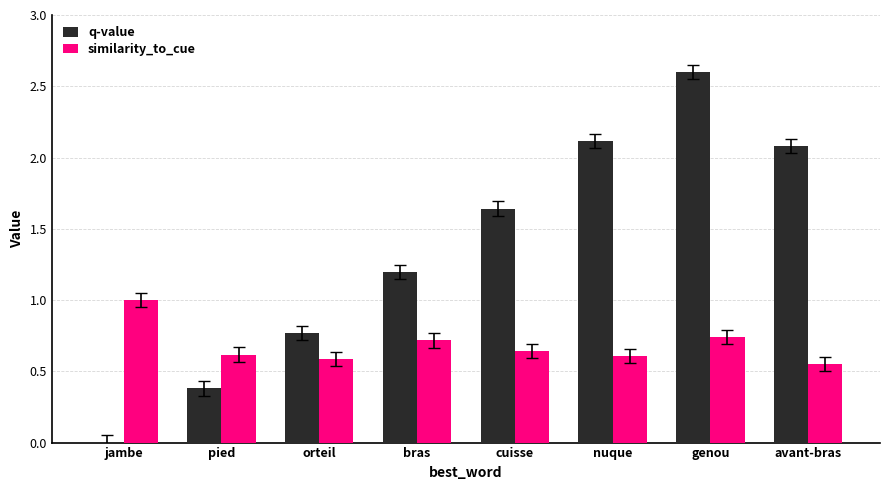

True or false: similarity_to_cue has a value of 0.7 at avant-bras.

False